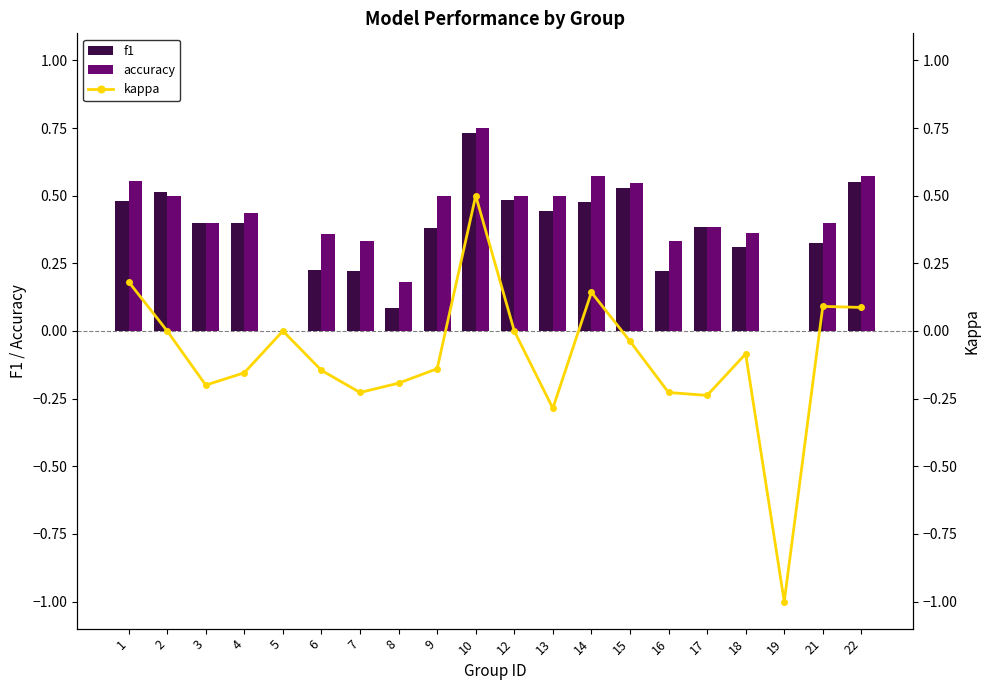

Rank the series by their maximum value, from highest to lowest.

accuracy, f1, kappa